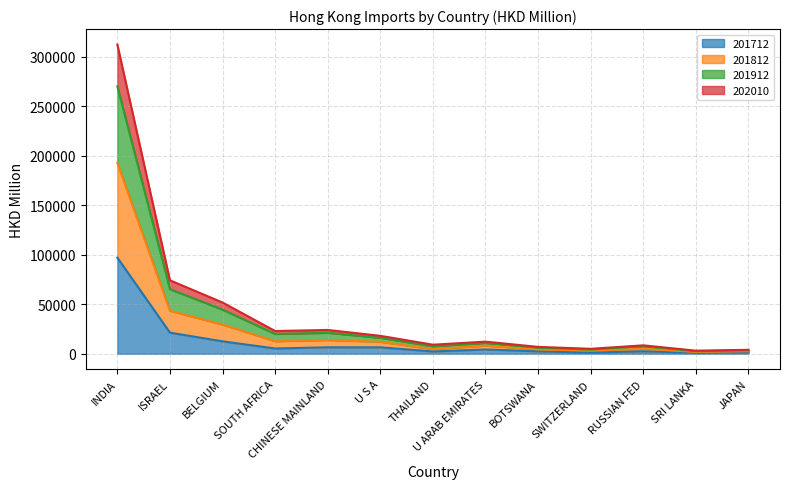

What are all the series names shown in the legend?

201712, 201812, 201912, 202010